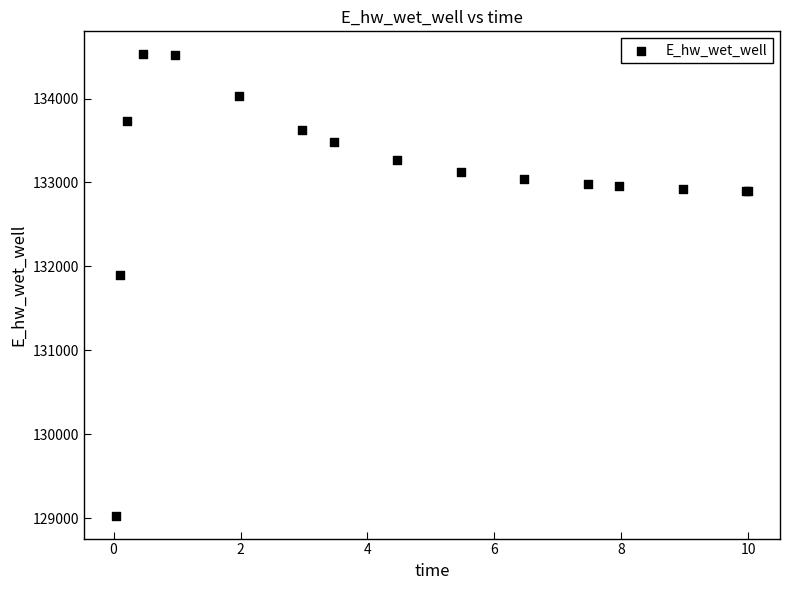

What Y value in the scatter plot is closest to 131779?

131898.4